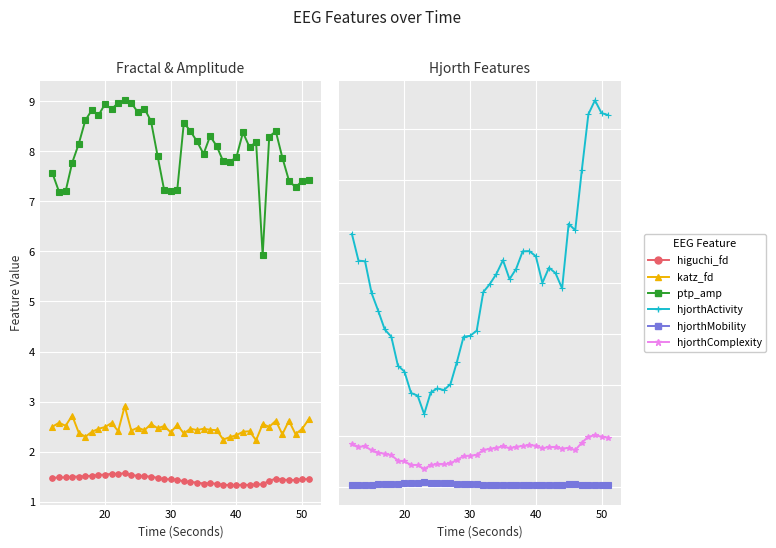

What is the sum of all hjorthMobility values?

112.5